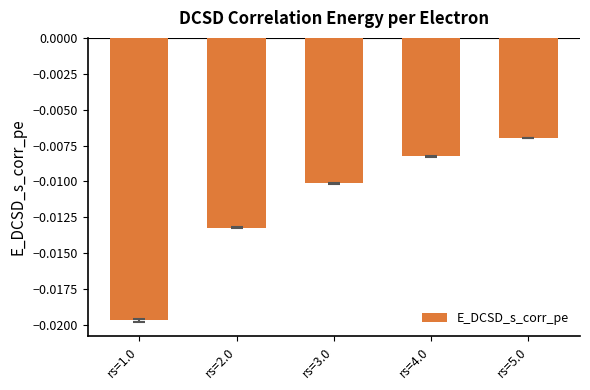

Does the chart contain stacked bars?

No